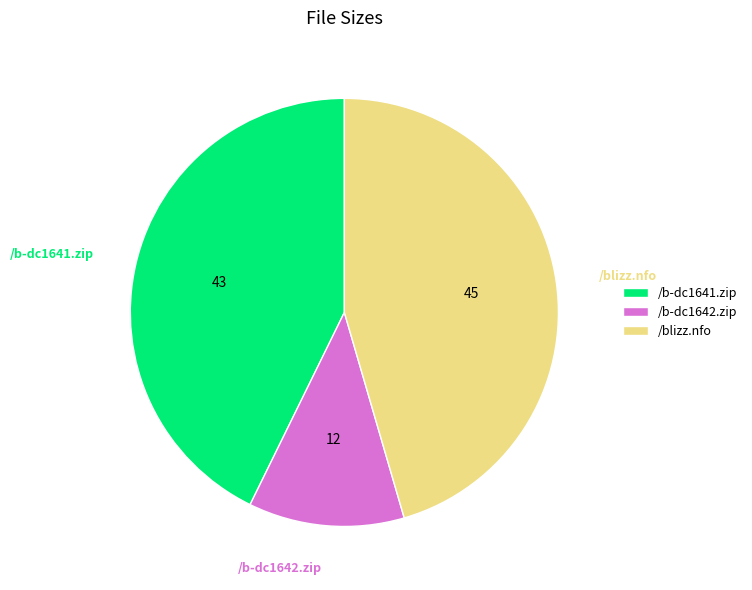

Approximately how many times larger is the value at /b-dc1641.zip compared to /b-dc1642.zip?

3.6